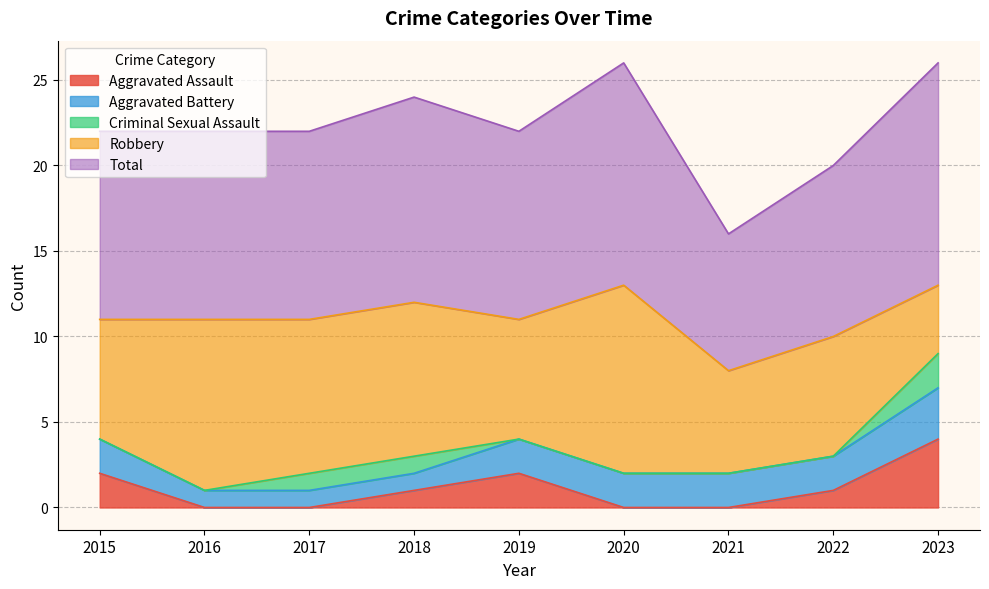

What is the spread (max minus min) of values at 2017?

11